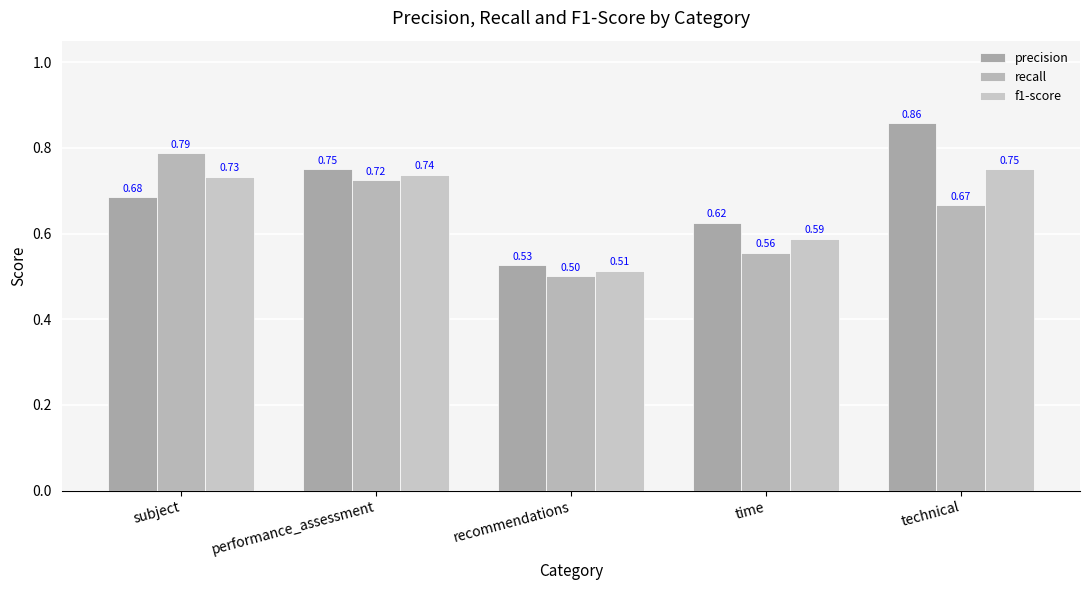

The recall series shows 0.7 at performance_assessment. True or false?

True